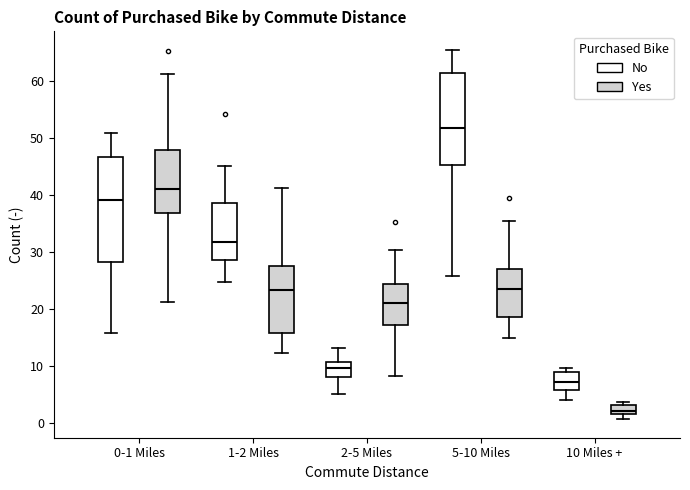

Reading left to right, transcribe this box plot: for each box, give where its median line is, the range the box spans, and where its two whiskers end, as read against the y-axis. The values are not printed on the chart, so give them approximately, as read against the axis.

0-1 Miles (No): median 39, box 28 to 47, whiskers 16 to 51
0-1 Miles (Yes): median 41, box 37 to 48, whiskers 21 to 61
1-2 Miles (No): median 32, box 29 to 38, whiskers 25 to 45
1-2 Miles (Yes): median 23, box 16 to 28, whiskers 12 to 41
2-5 Miles (No): median 10, box 8 to 11, whiskers 5 to 13
2-5 Miles (Yes): median 21, box 17 to 24, whiskers 8 to 30
5-10 Miles (No): median 52, box 45 to 61, whiskers 26 to 65
5-10 Miles (Yes): median 23, box 19 to 27, whiskers 15 to 35
10 Miles + (No): median 7, box 6 to 9, whiskers 4 to 10
10 Miles + (Yes): median 2 (just above the box's lower edge), box 2 to 3, whiskers 1 to 4